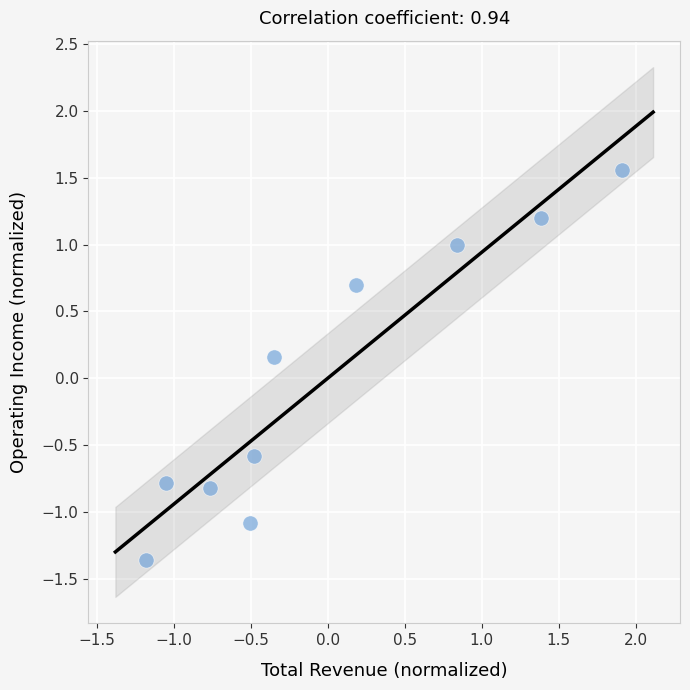

What is the range of Y values (max minus min)?

2.9